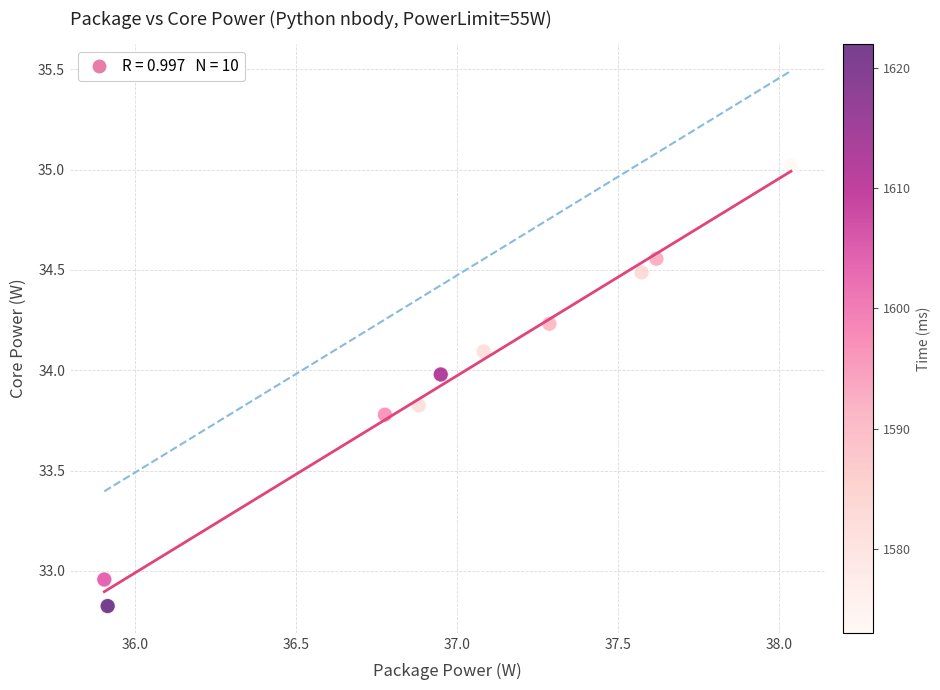

What is the range of X values (max minus min)?

2.1